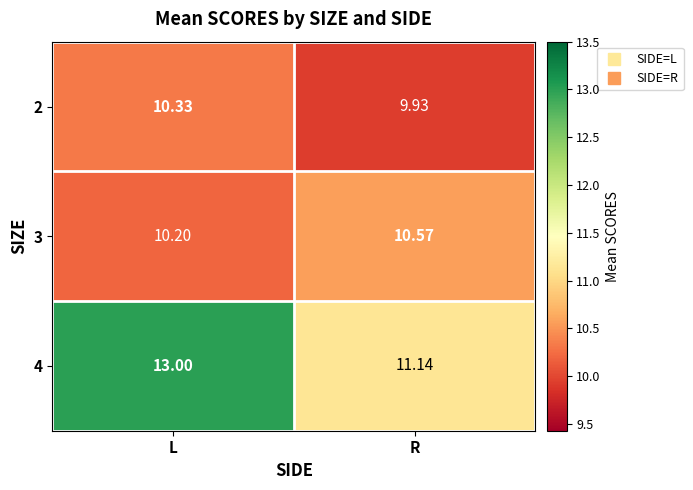

Which category has the highest value across all series?

L